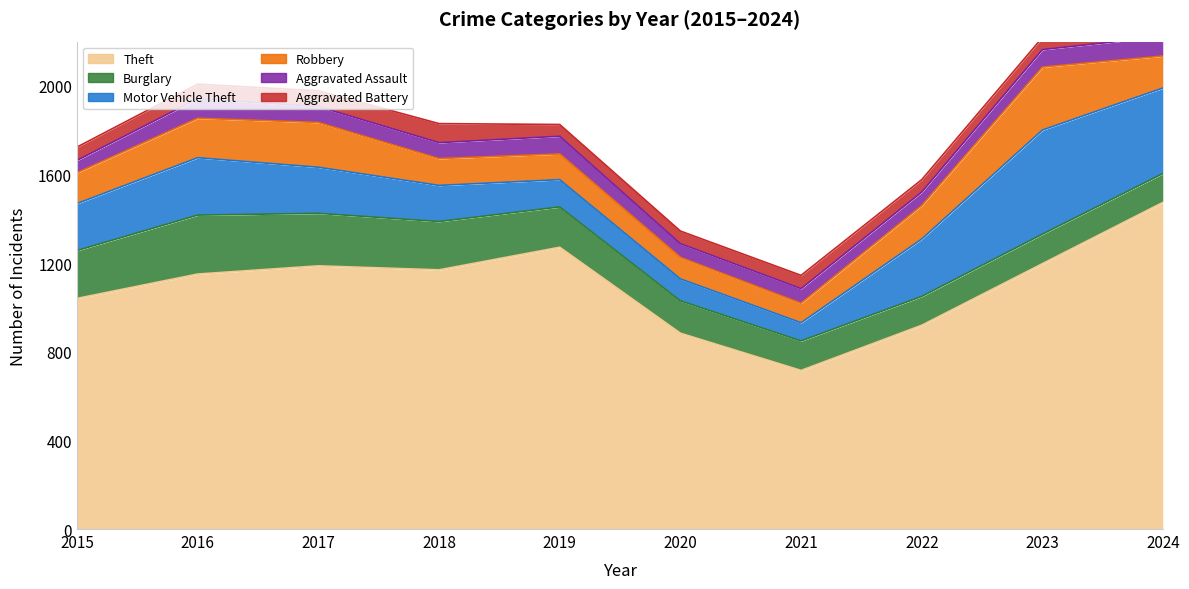

Between 2017 and 2024, which series saw the biggest shift?

Theft